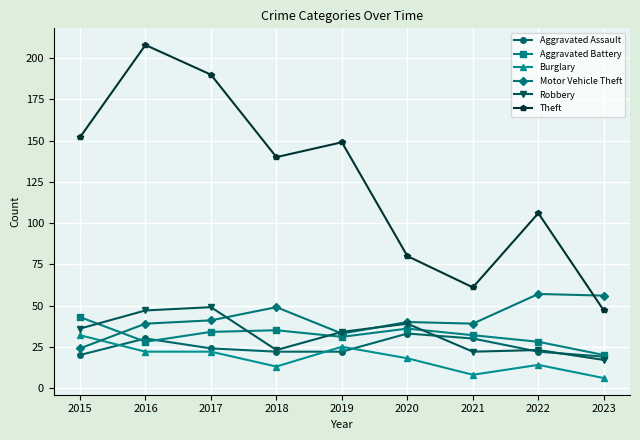

At which label does Aggravated Battery first exceed 32?

2015